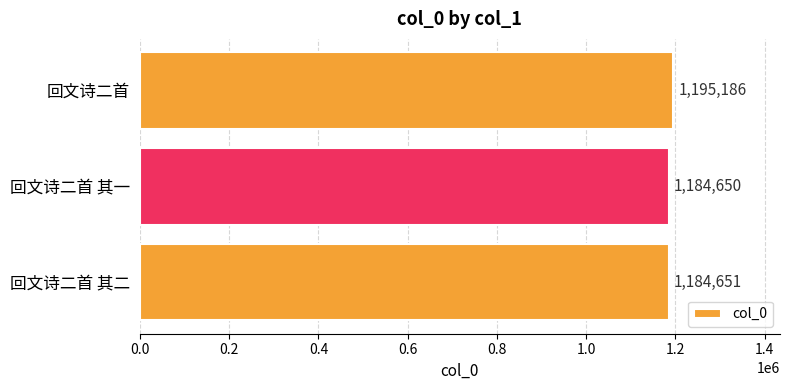

Count the number of data series in this chart.

1